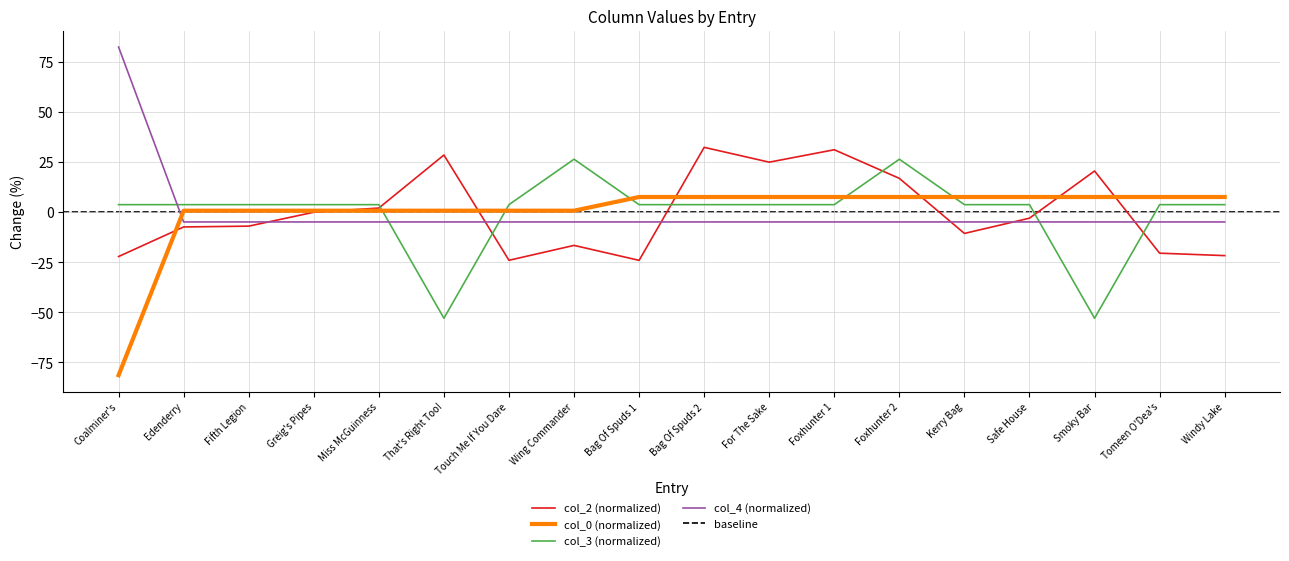

What are all the series names shown in the legend?

col_2, col_0, col_3, col_4